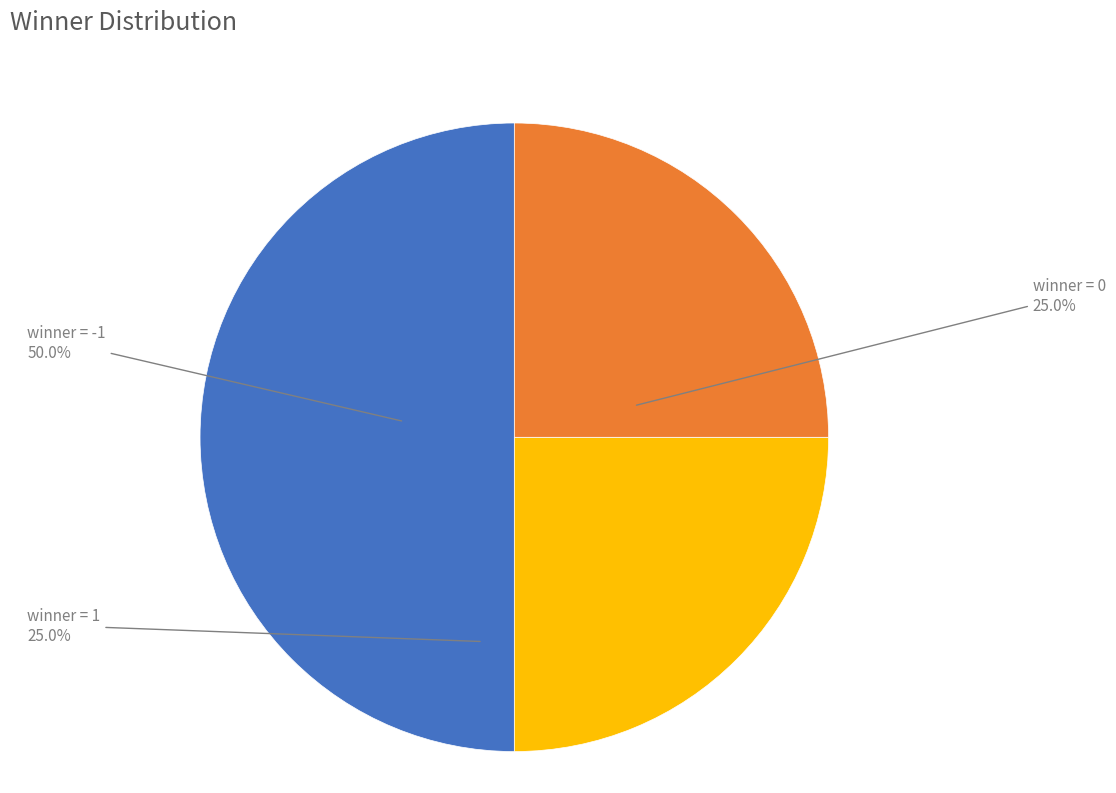

To the nearest percent, what portion does 1 represent?

25%